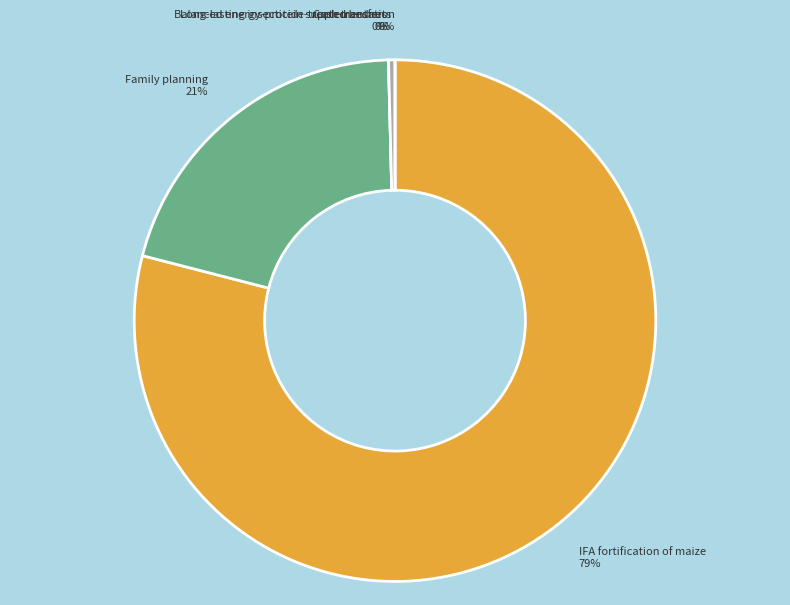

True or false: Balanced energy-protein supplementation accounts for 1% of the total.

False